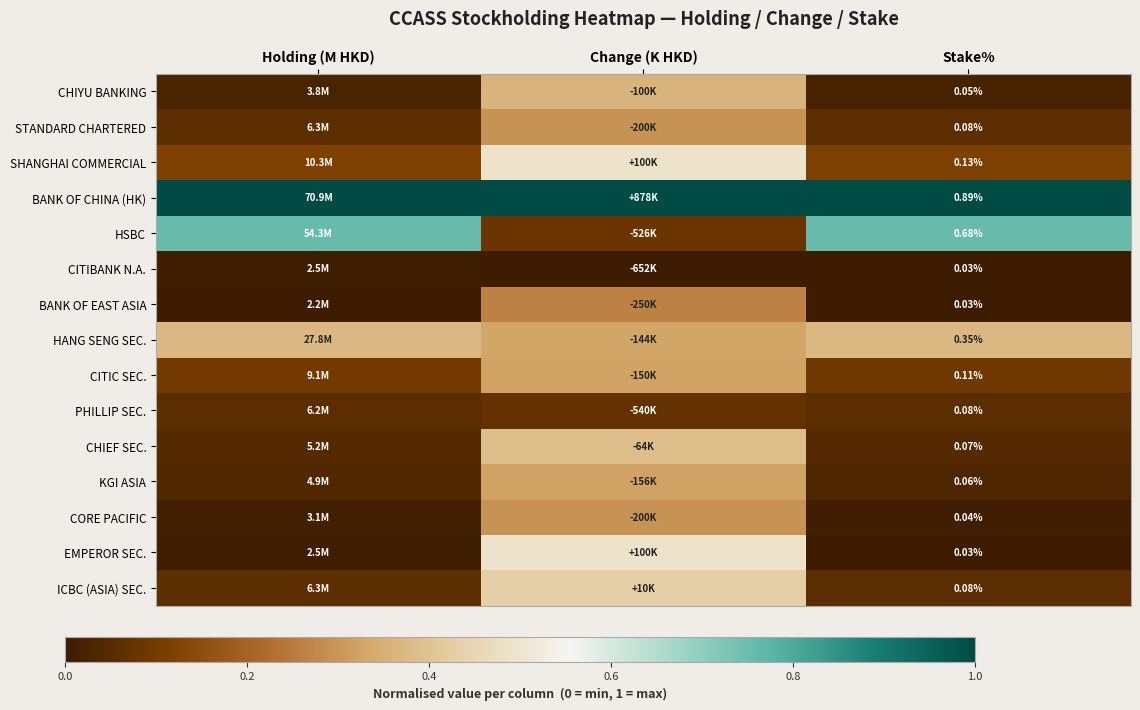

List the labels in order of CHIEF SEC. value, smallest first.

Holding (M HKD), Stake%, Change (K HKD)